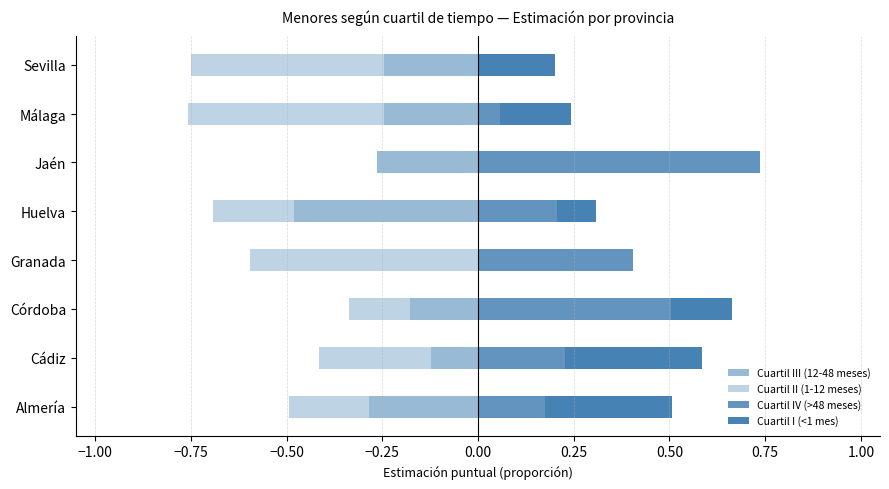

Which series has the widest spread of values?

Cuartil IV (>48 meses)